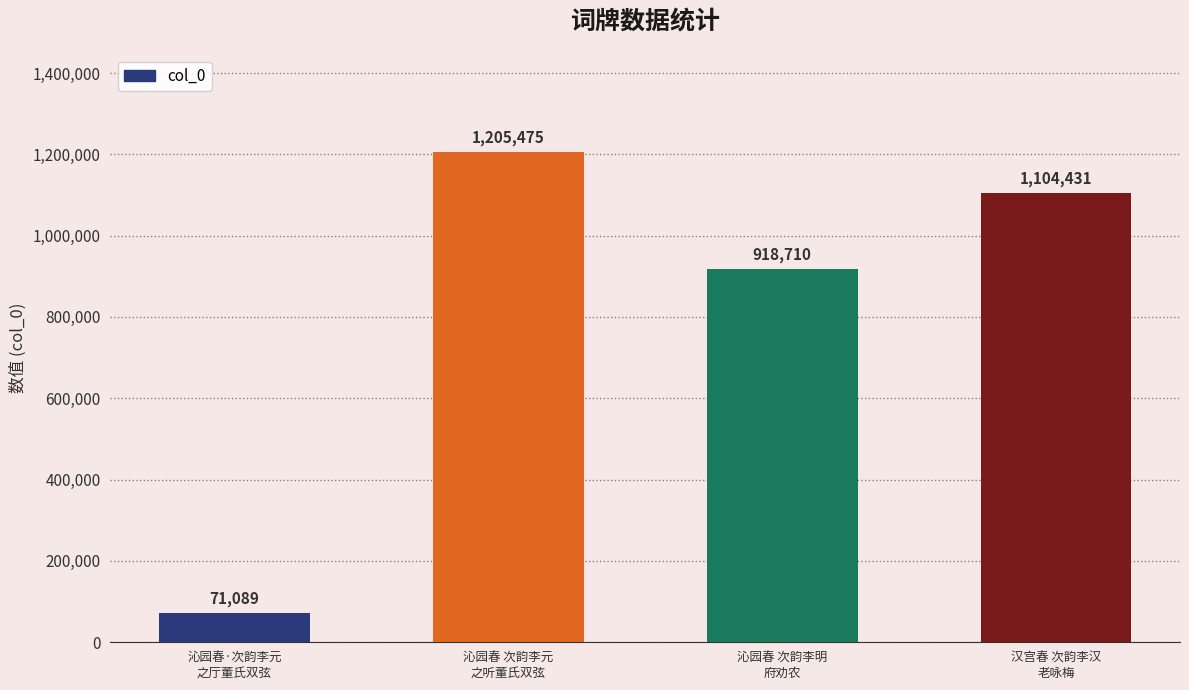

Rank the categories by value from highest to lowest.

沁园春 次韵李元
之听董氏双弦, 汉宫春 次韵李汉
老咏梅, 沁园春 次韵李明
府劝农, 沁园春·次韵李元
之厅董氏双弦